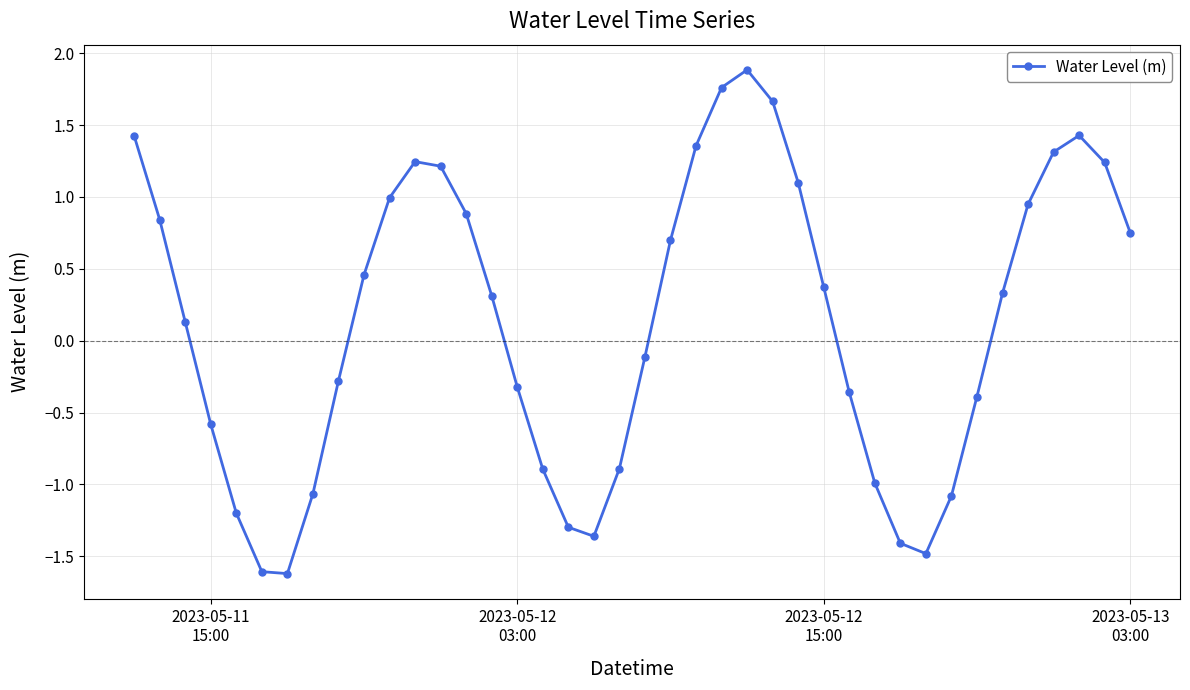

What is the minimum value shown in the chart?

-1.6